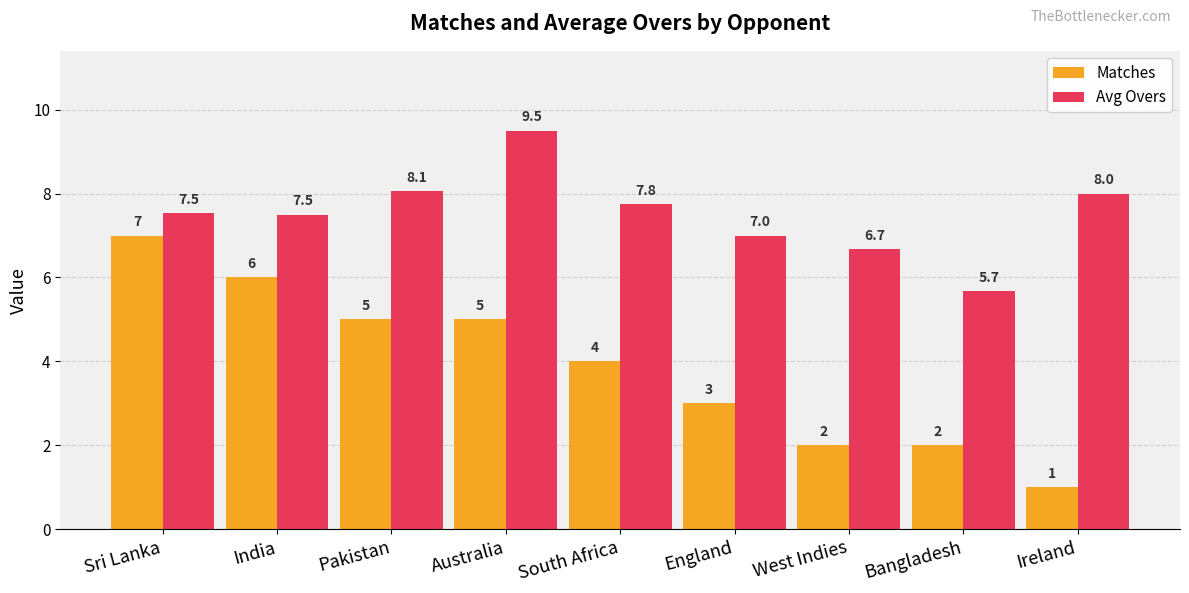

How many data points in Matches are less than 4?

4